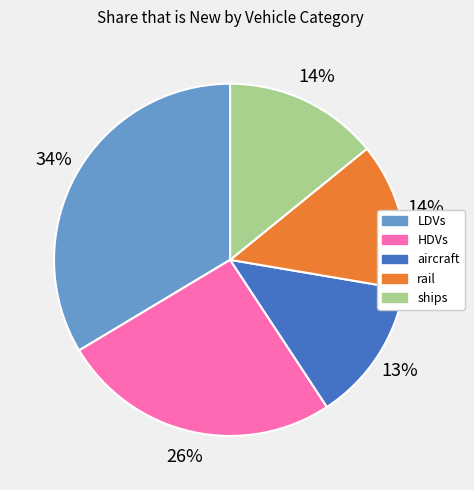

Between aircraft and HDVs, which is larger?

HDVs